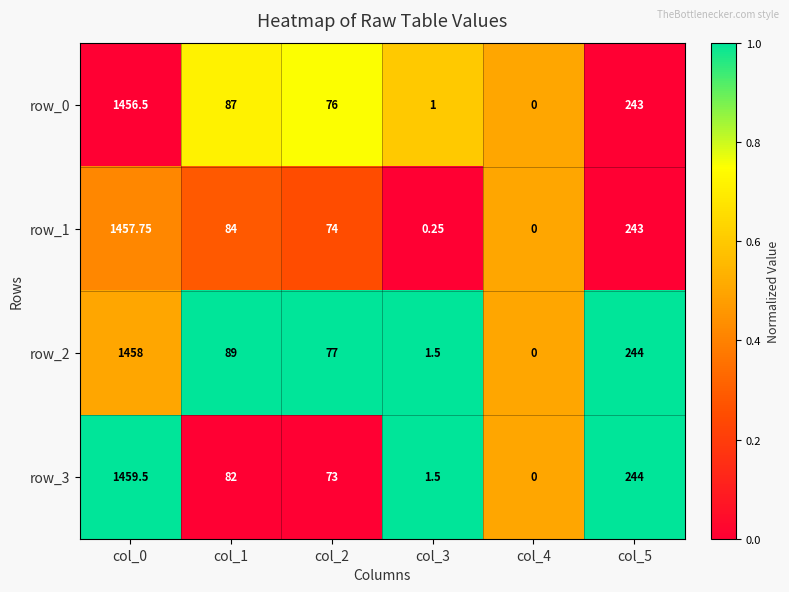

What is the average value of the row_1 series?

309.8